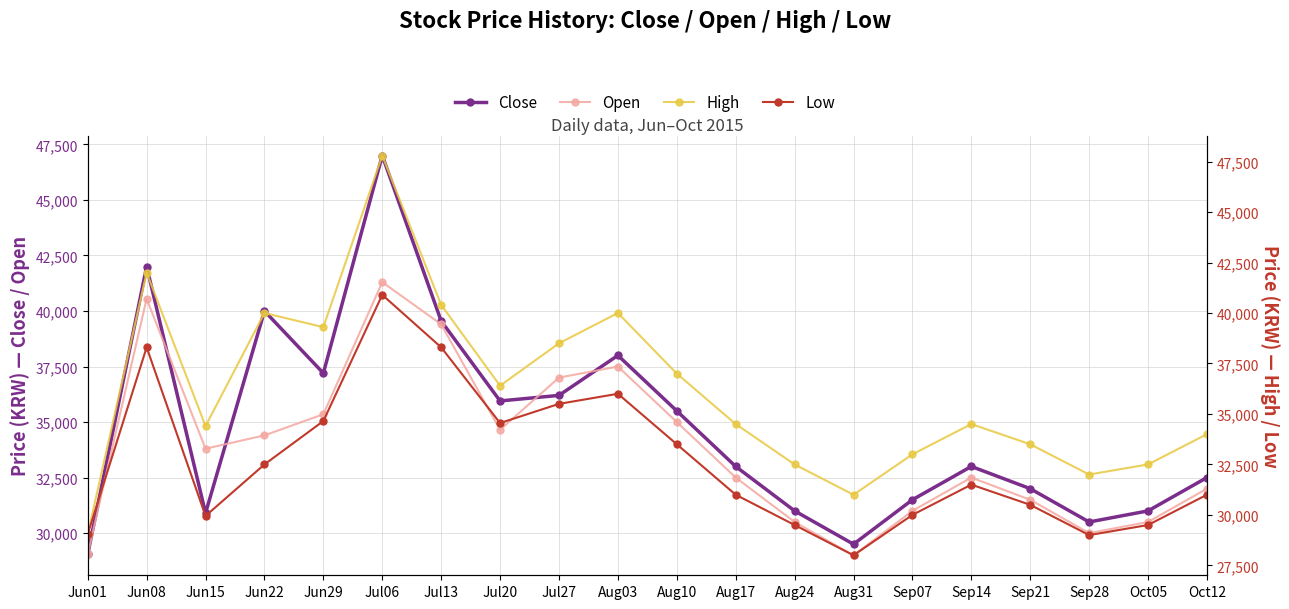

What is the label of the 6th point from the right?

Sep07